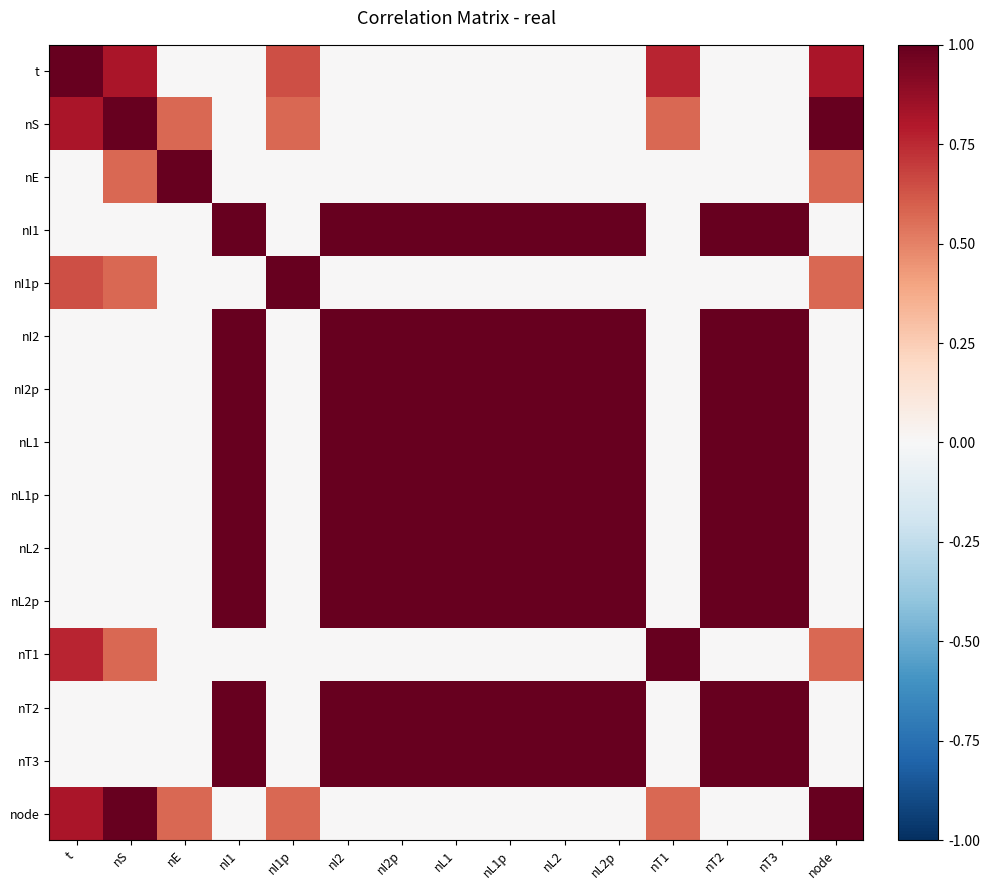

Which category has the highest value across all series?

t